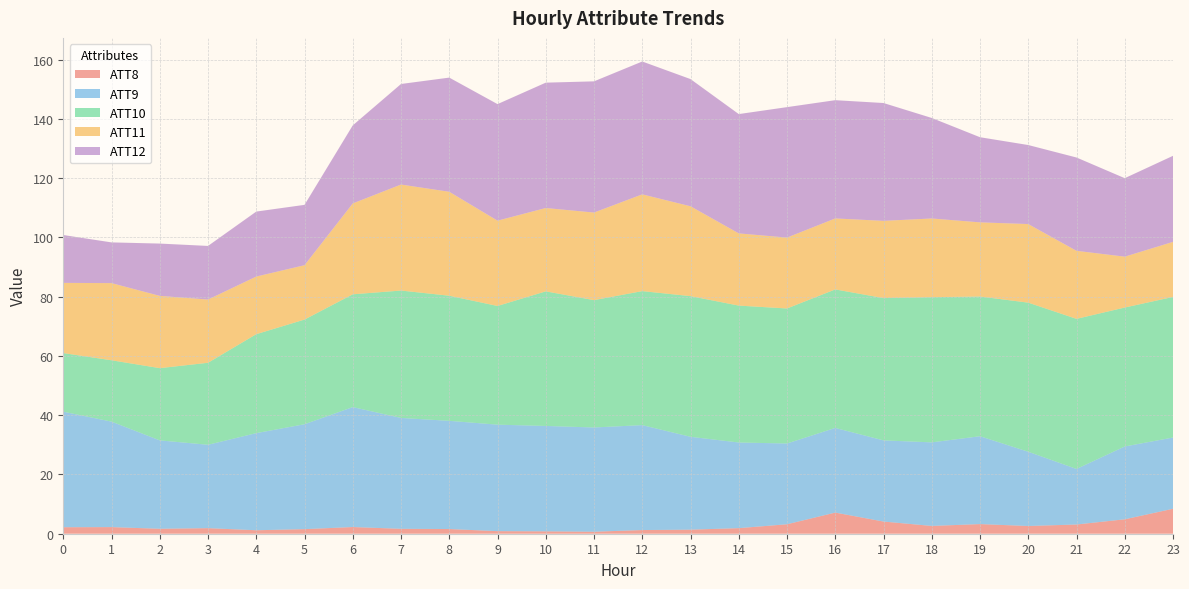

What are all the series names shown in the legend?

ATT8, ATT9, ATT10, ATT11, ATT12